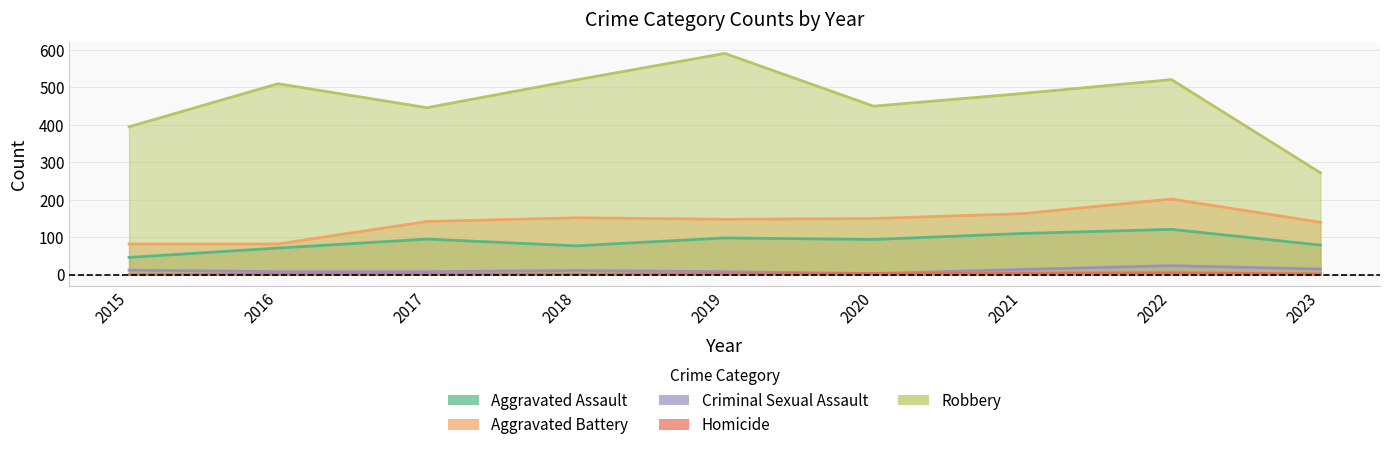

What is the greatest value displayed?

591